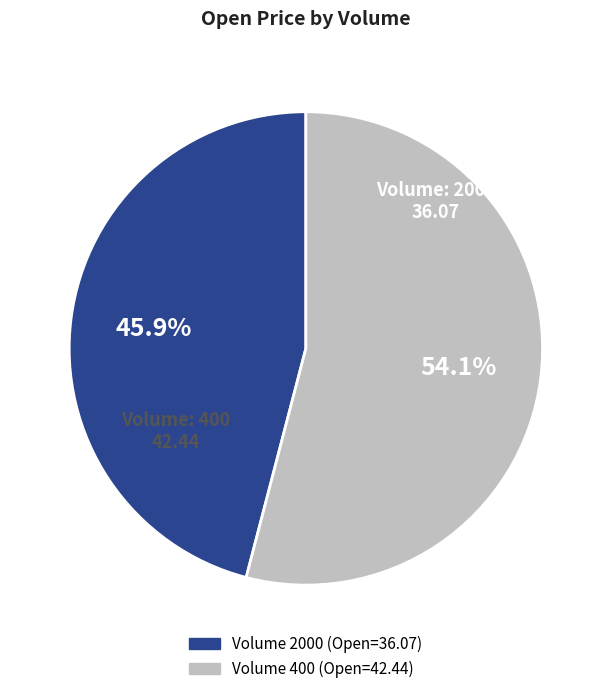

Does any single category account for the majority?

Yes